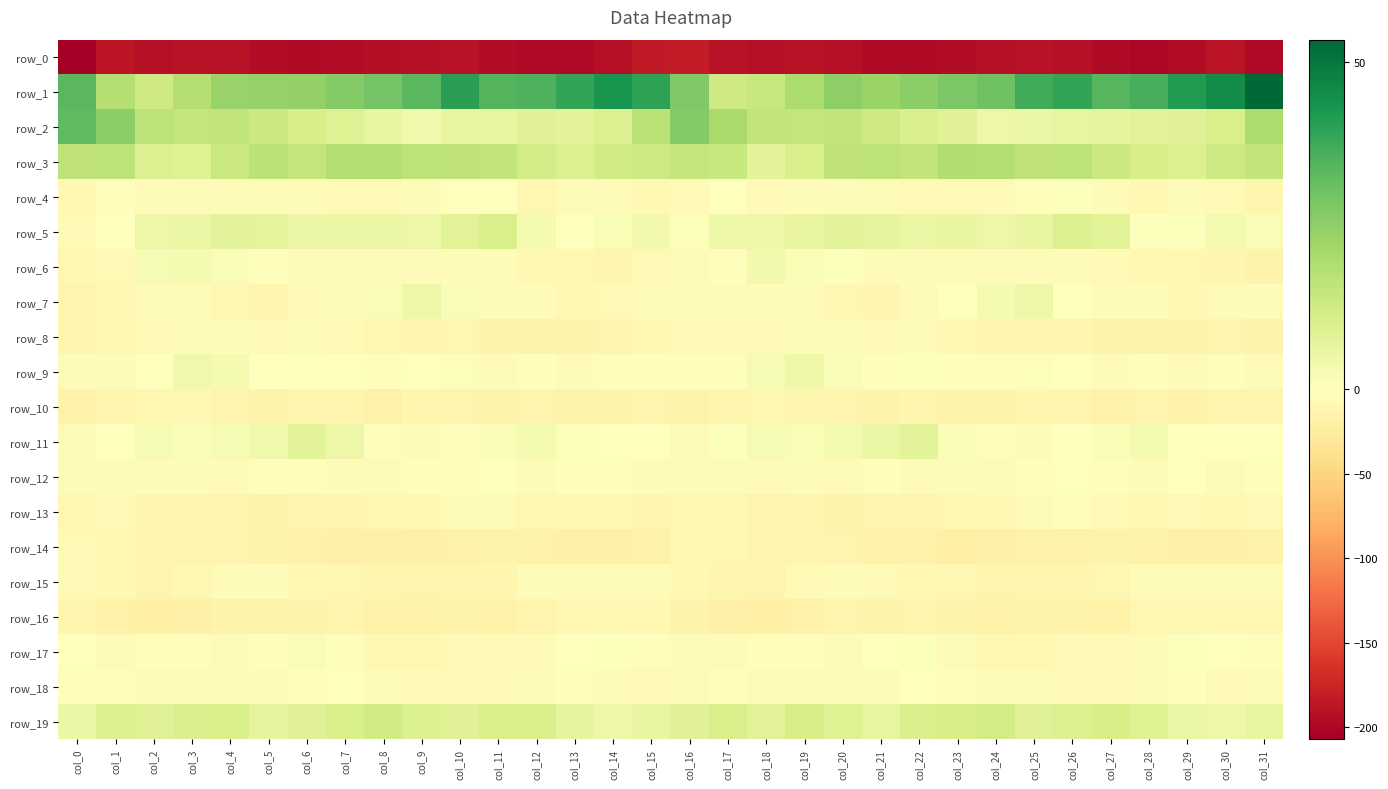

What is the difference between the highest and lowest values at col_12?

234.4